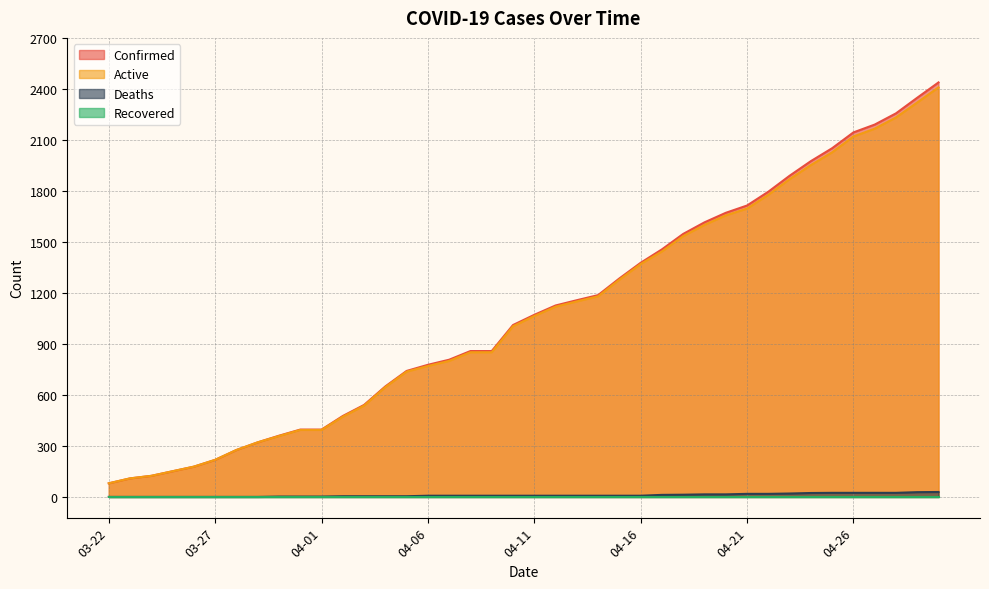

How many values in Deaths are above zero?

32